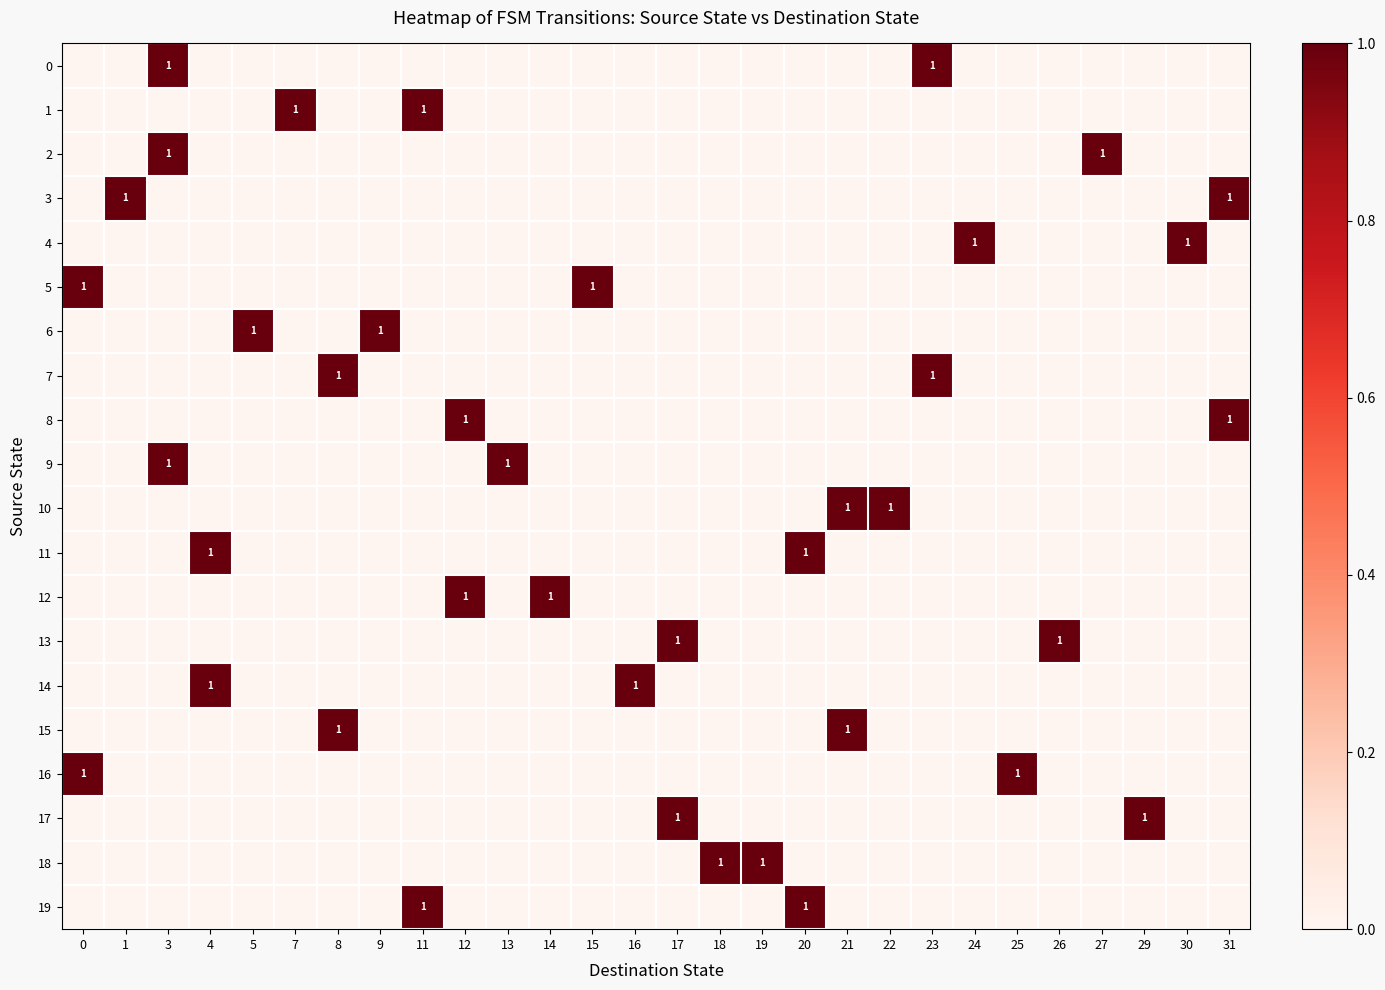

Is it true that 17 equals 1 at 29?

True